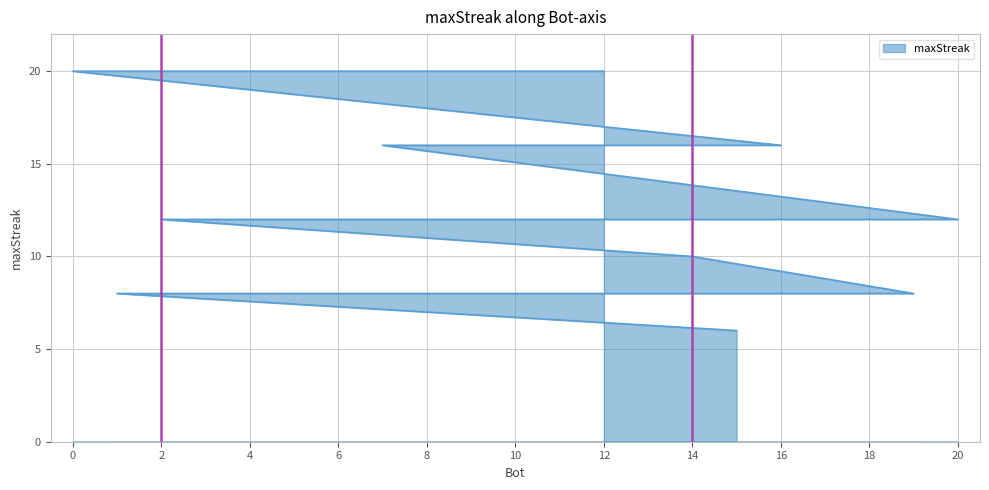

What is the smallest value displayed?

6